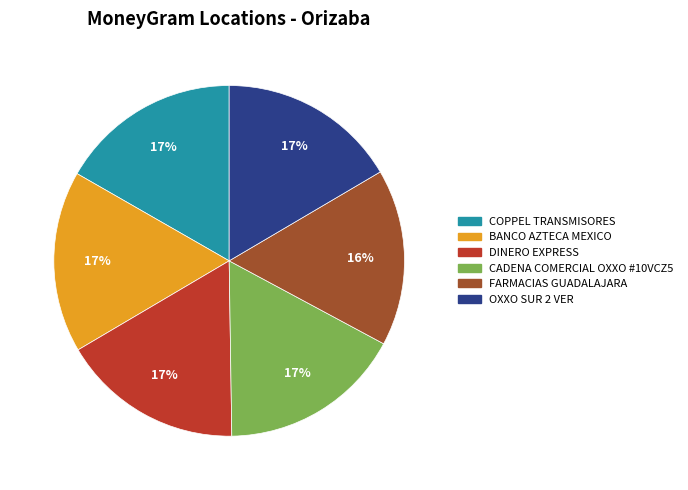

To the nearest percent, what is the difference between the largest and smallest slice percentages?

1%